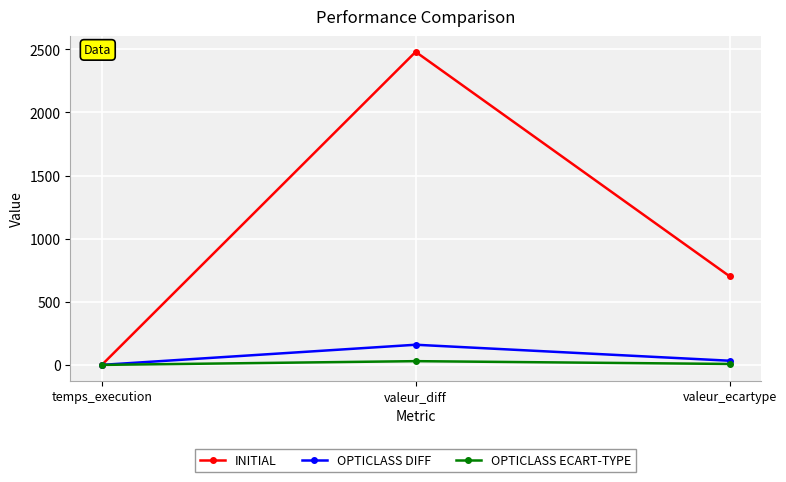

Which series has the largest total across all categories?

INITIAL